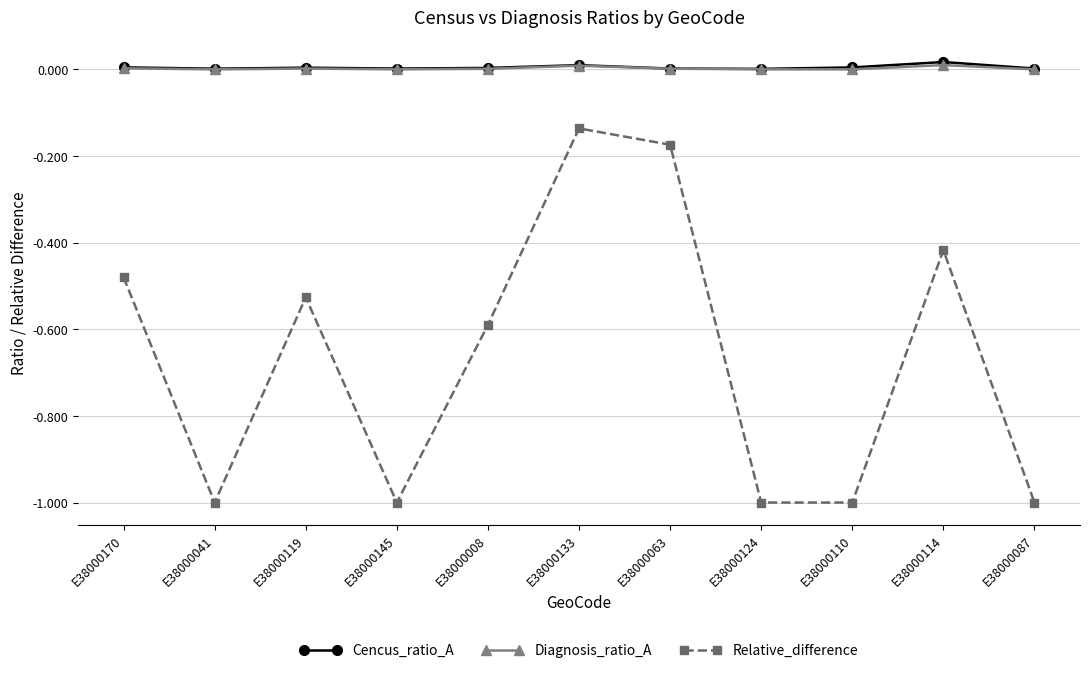

Is it true that Relative_difference equals -1.7 at E38000087?

False